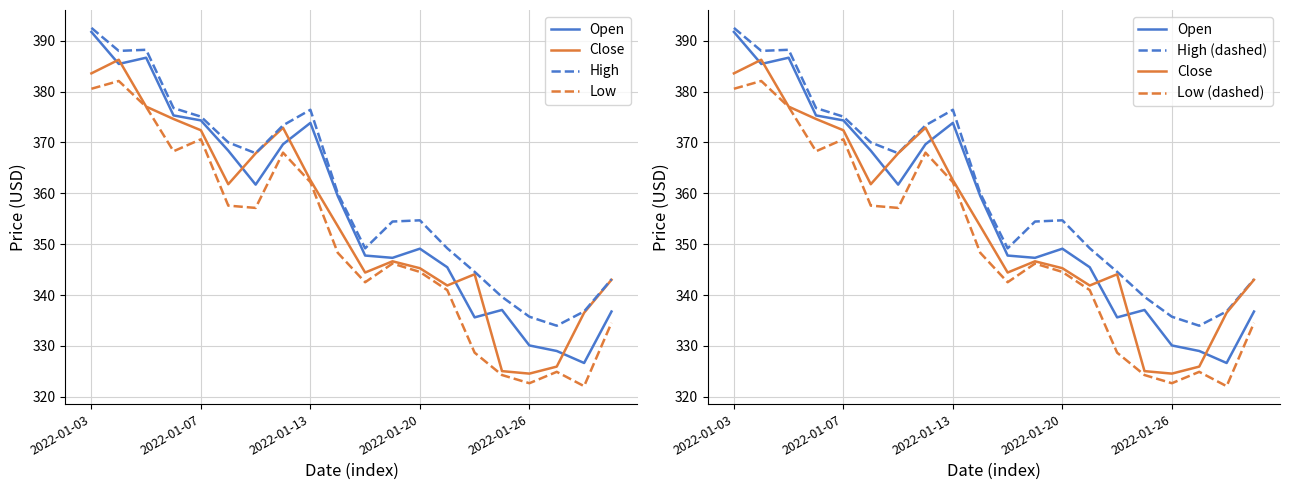

What is the maximum value for High?

392.5